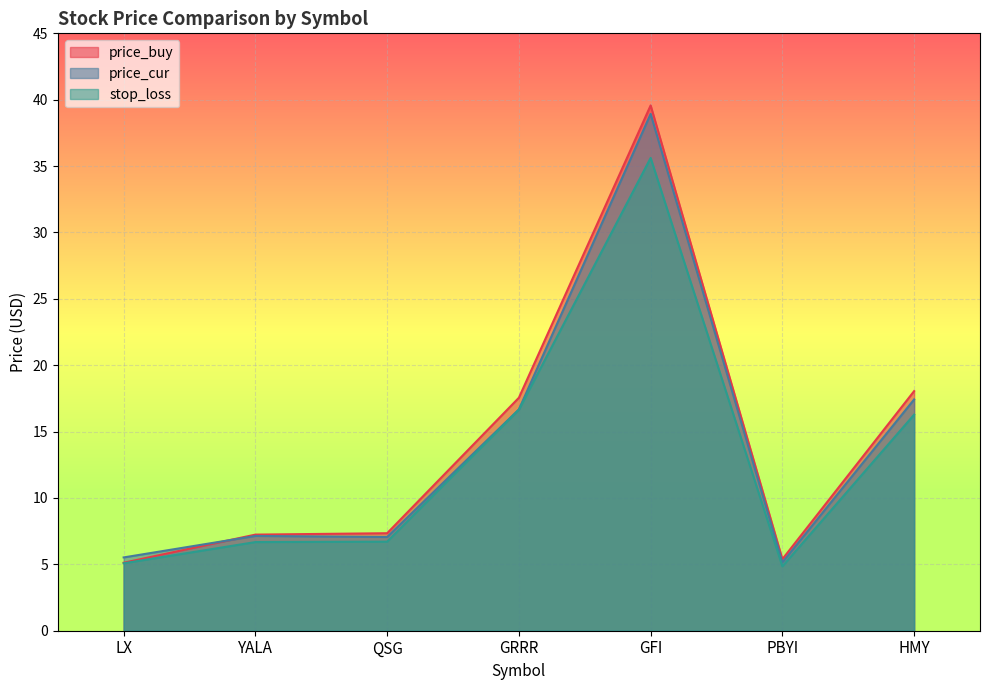

Where does the price_cur series first go above 7?

YALA